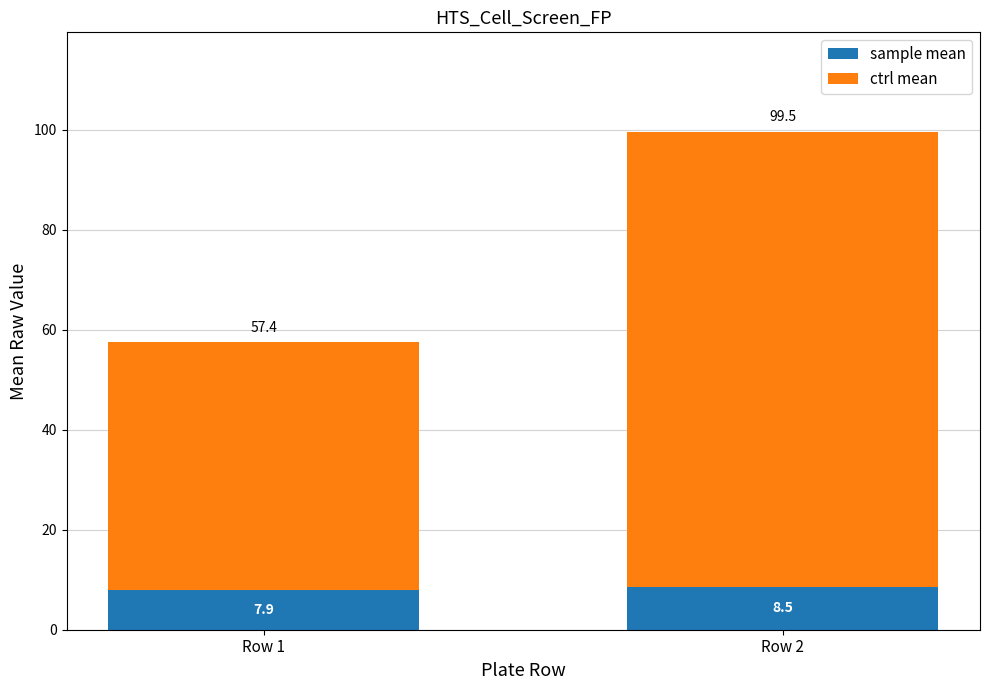

Reading right to left, what are the values for sample mean?

8.5	7.9